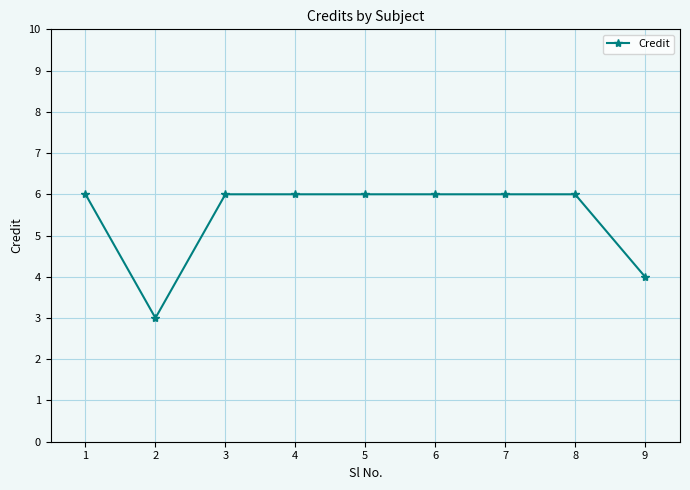

What value does the data have at 2?

3